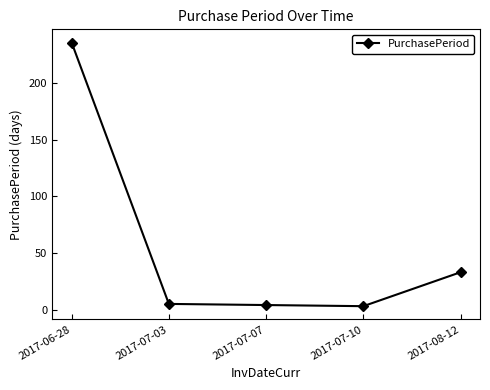

At which category does the chart reach its peak across all series?

2017-06-28